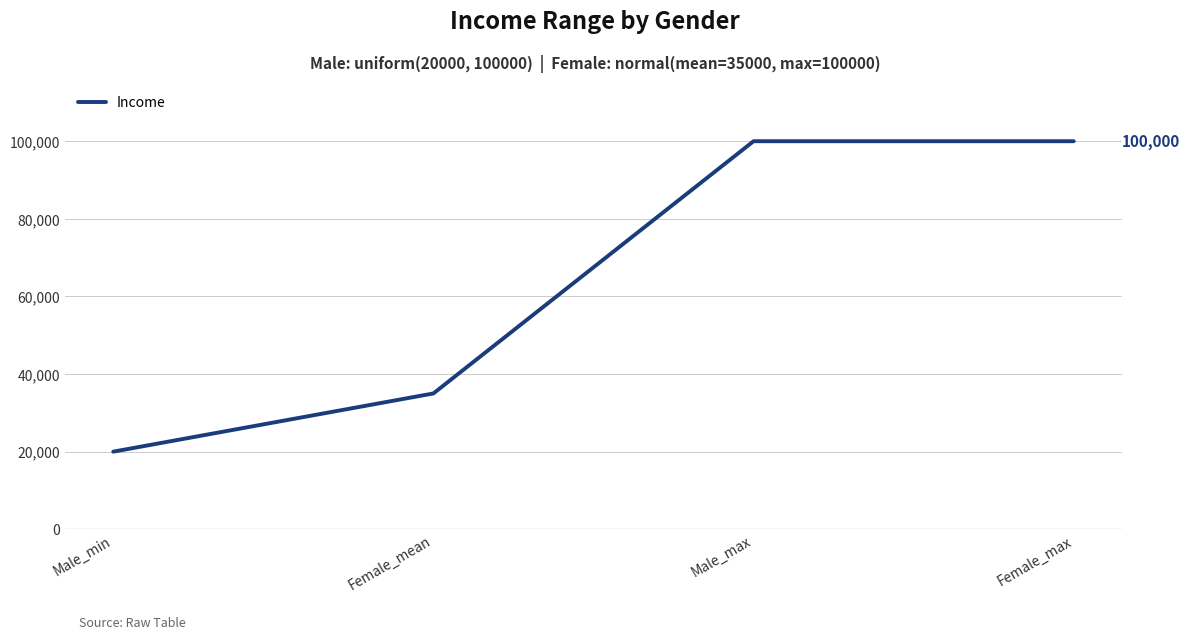

Is this an area chart (filled region under the line)?

No